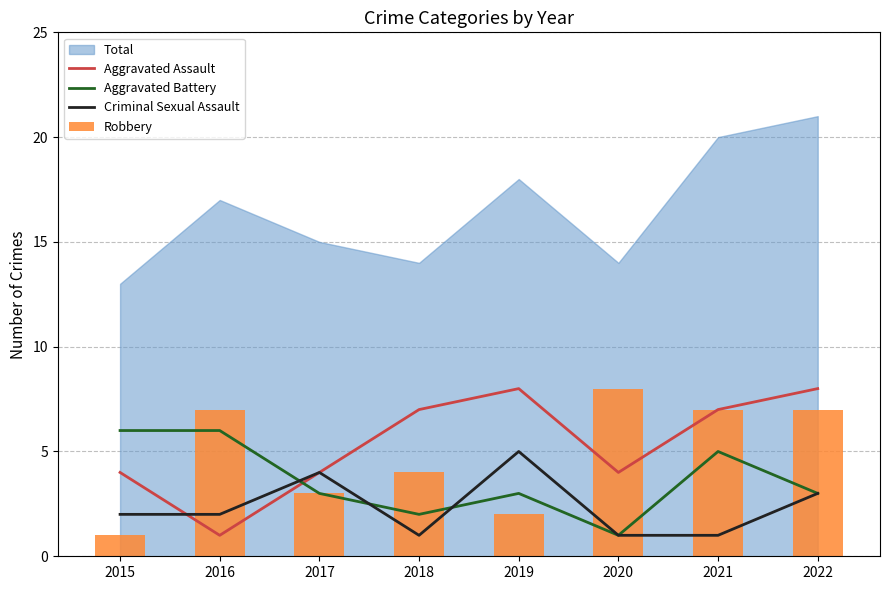

How many groups of bars are there?

8